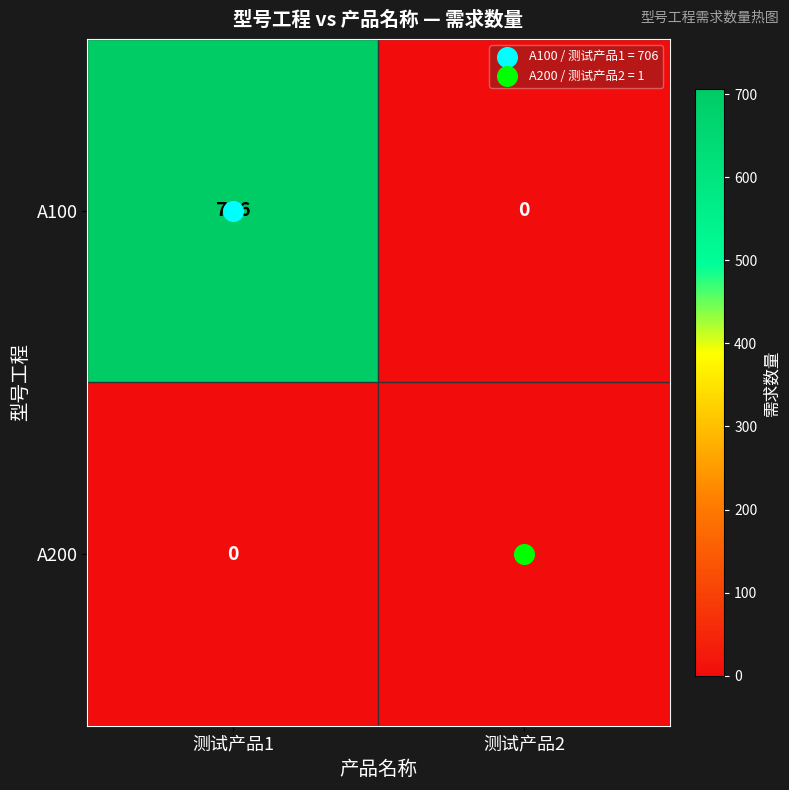

What is the total value across all series at 测试产品1?

706